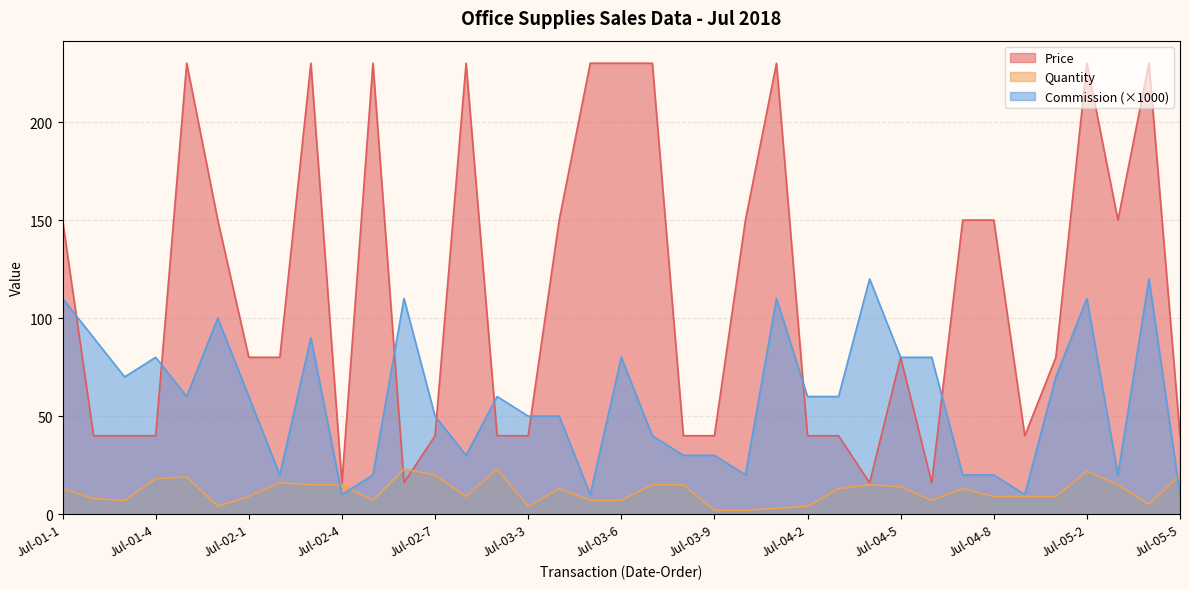

What is the average value of the Price series?

114